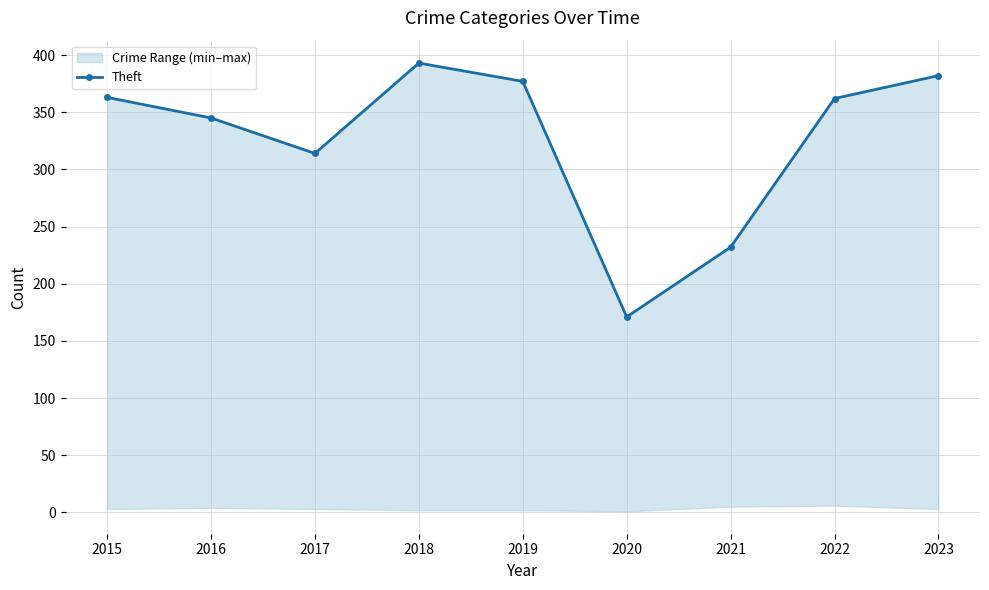

How many categories are shown in the chart?

9